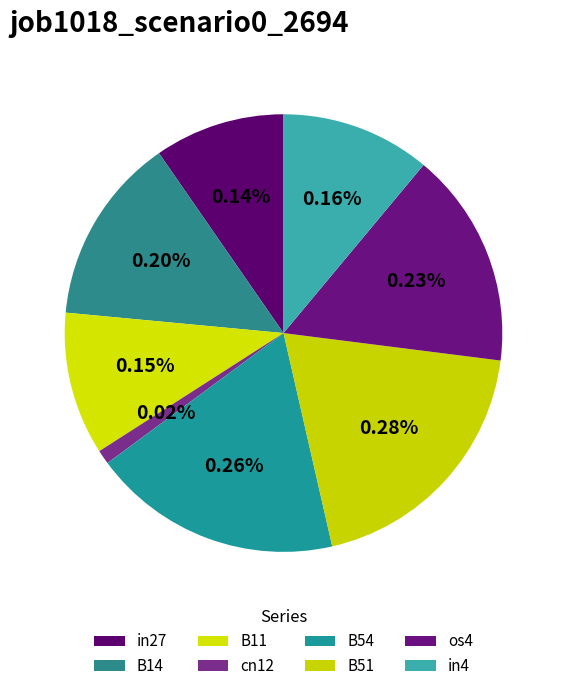

What percentage is NOT represented by in4?

88.9%